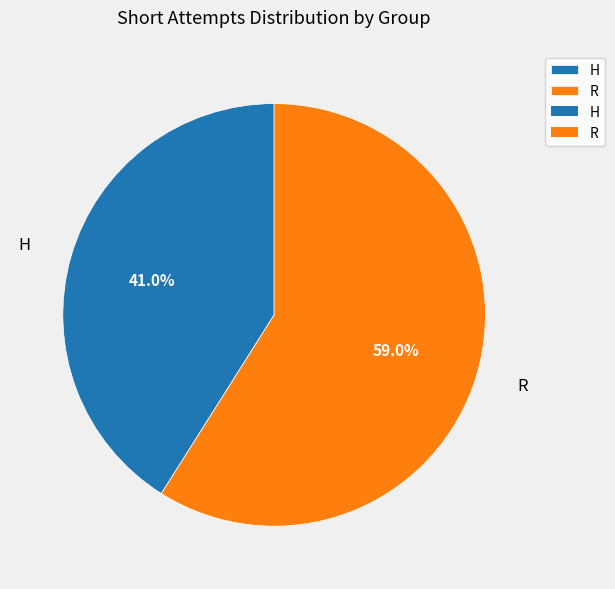

True or false: H accounts for 41% of the total.

True